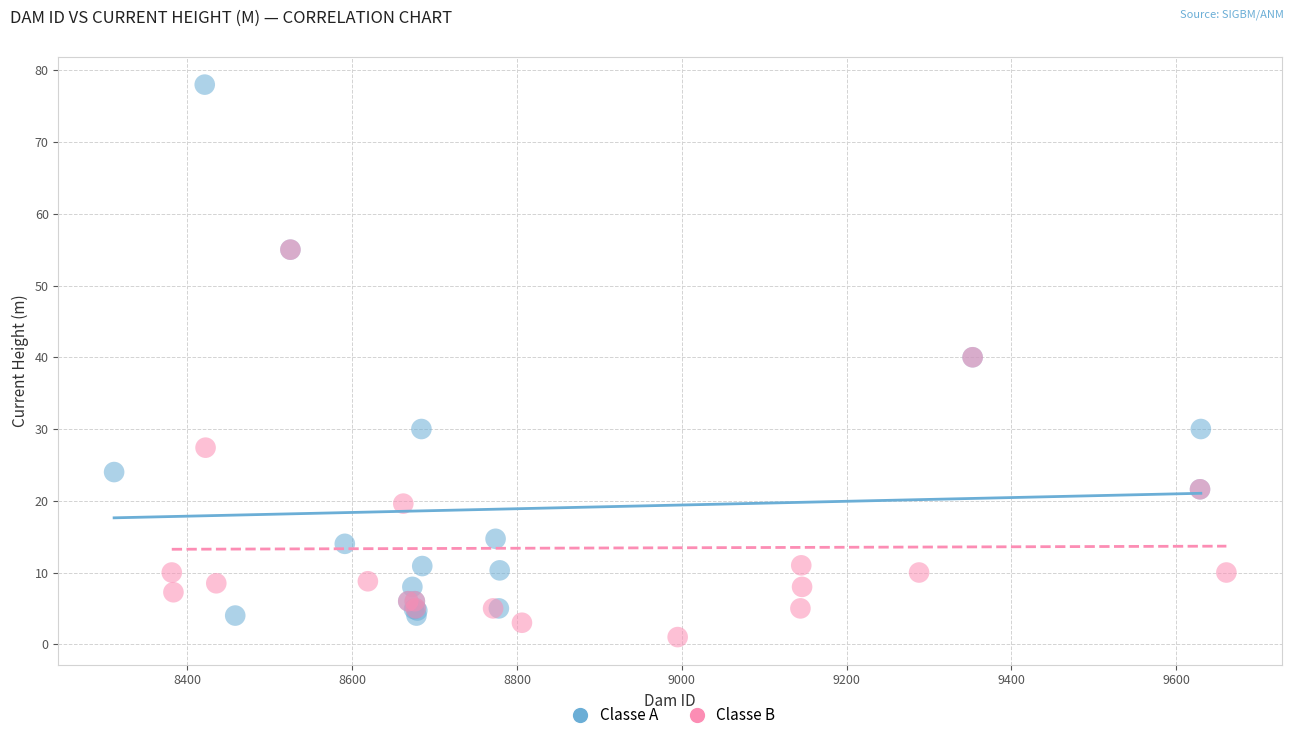

Which series contains the highest Y value?

Classe A